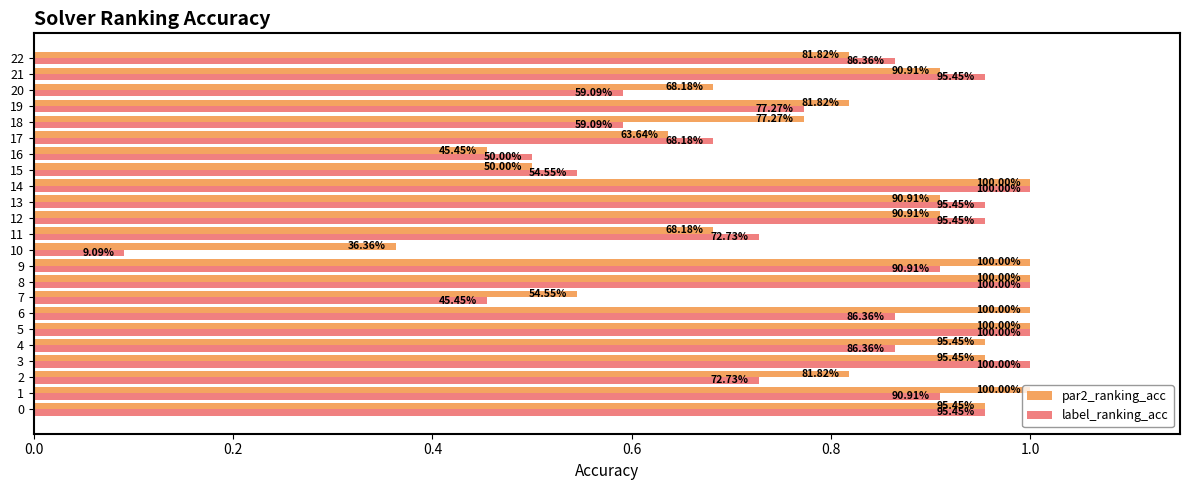

What is the difference between the maximum and second lowest values in the par2_ranking_acc series?

0.5